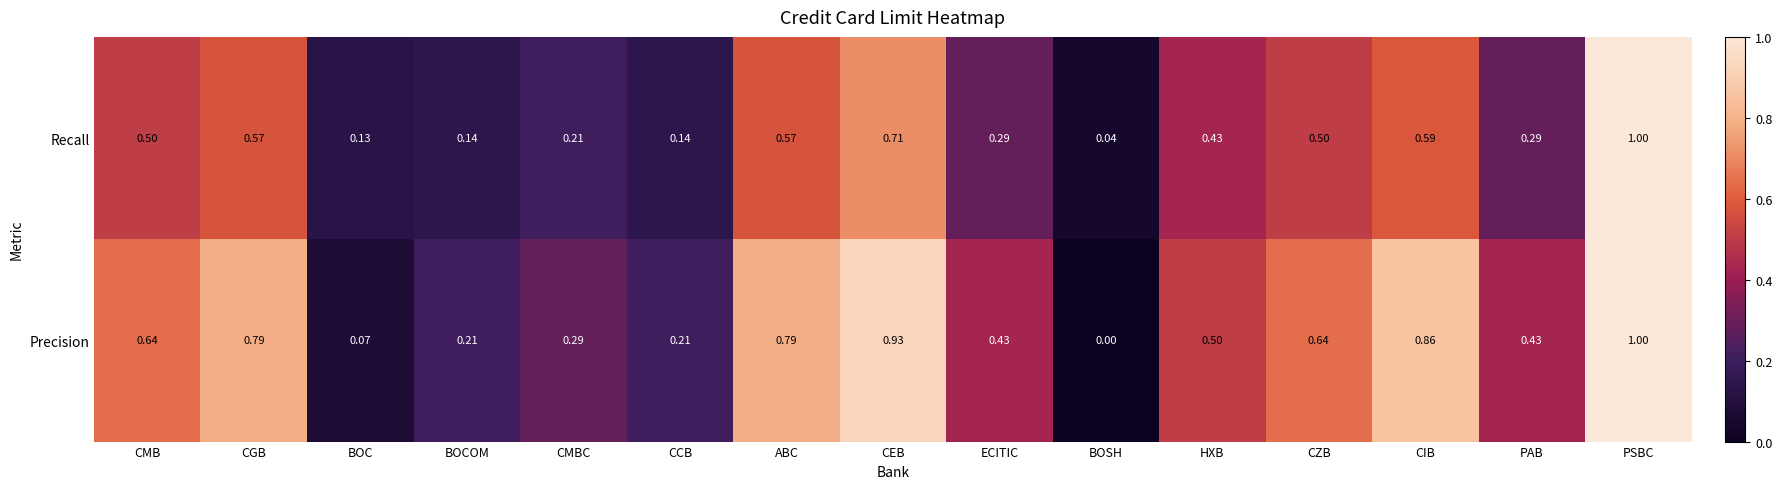

At which label does Precision reach its peak?

PSBC